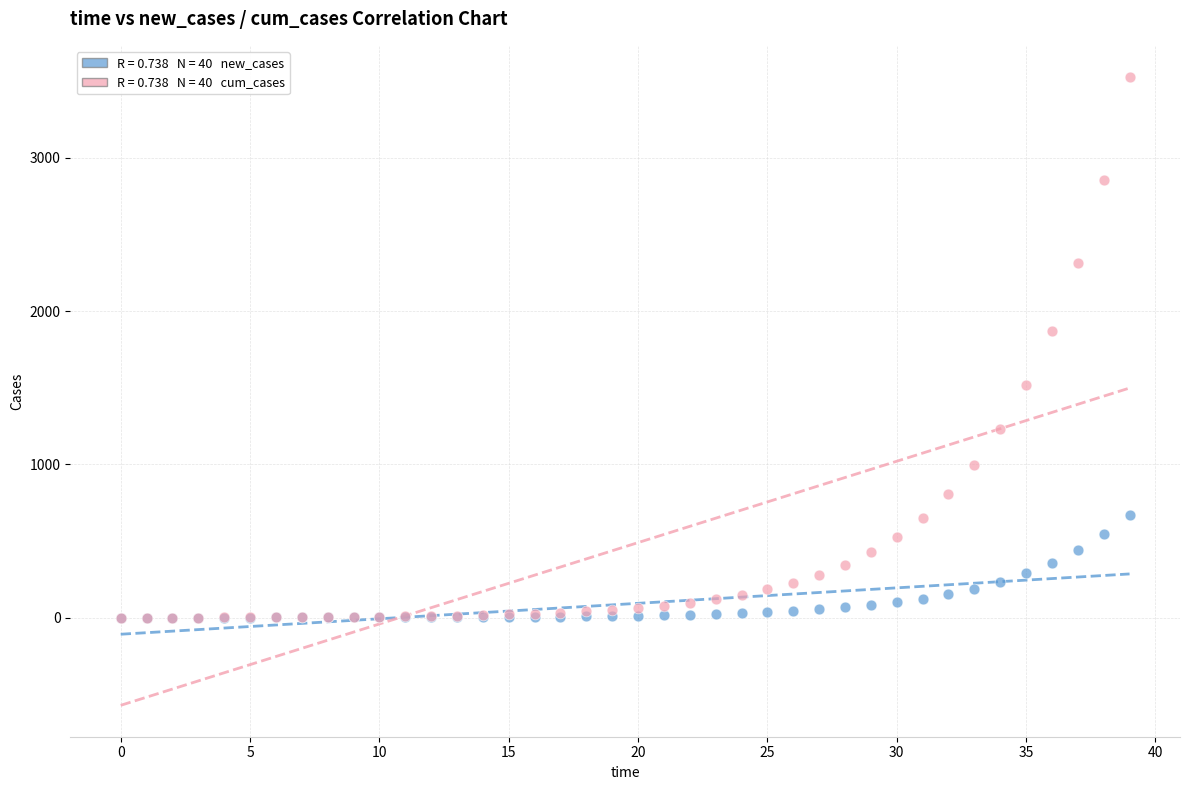

Across all series, what Y value is closest to 1762?

1873.2